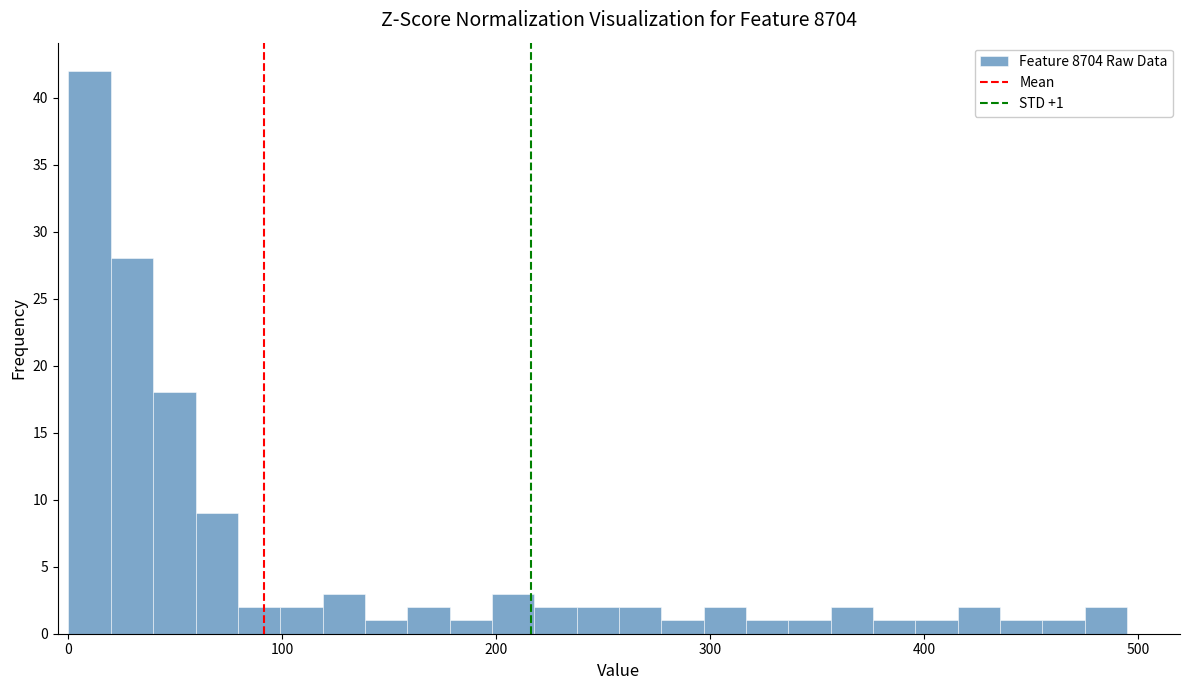

Around what value on the x-axis is the tallest bar? Give the approximate position of its centre, as read against the axis.

10